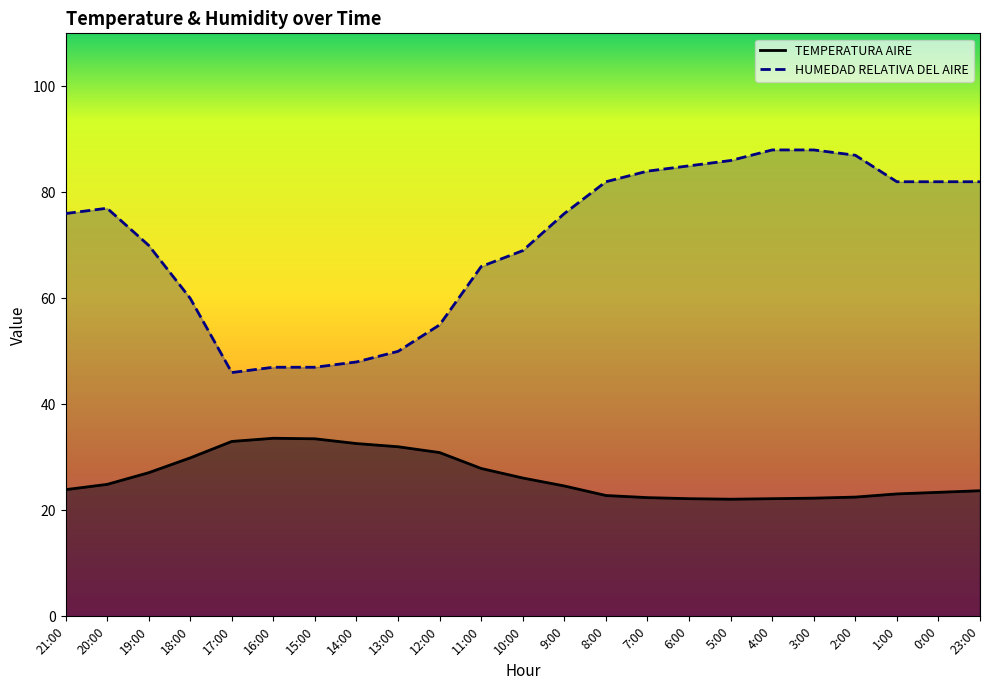

Which series has the widest spread of values?

HUMEDAD RELATIVA DEL AIRE